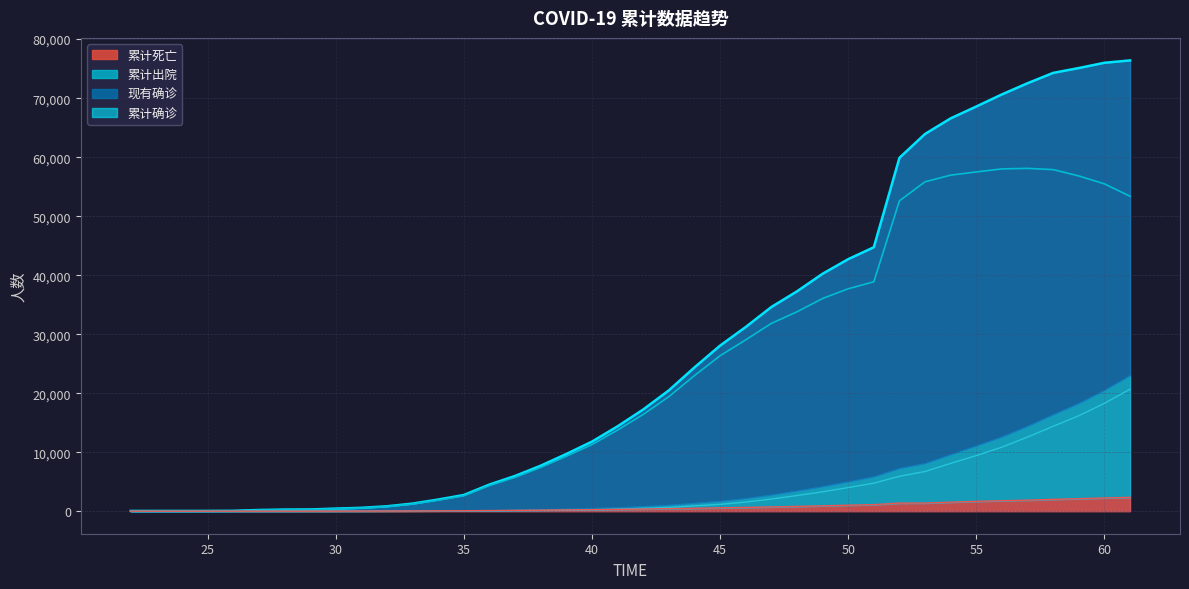

Does the chart display data point markers on the line(s)?

No